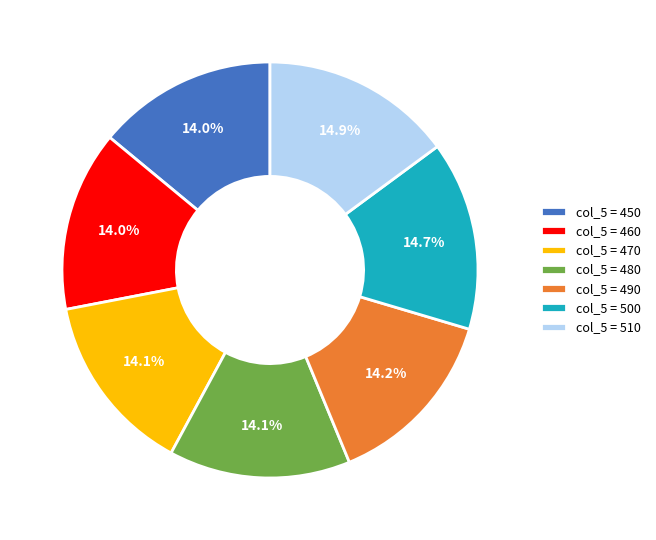

What percentage do col_5 = 460 and col_5 = 450 together represent?

28.0%